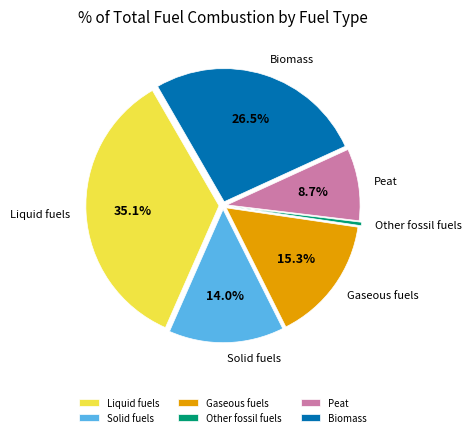

To the nearest percent, what is the difference between the largest and smallest slice percentages?

35%